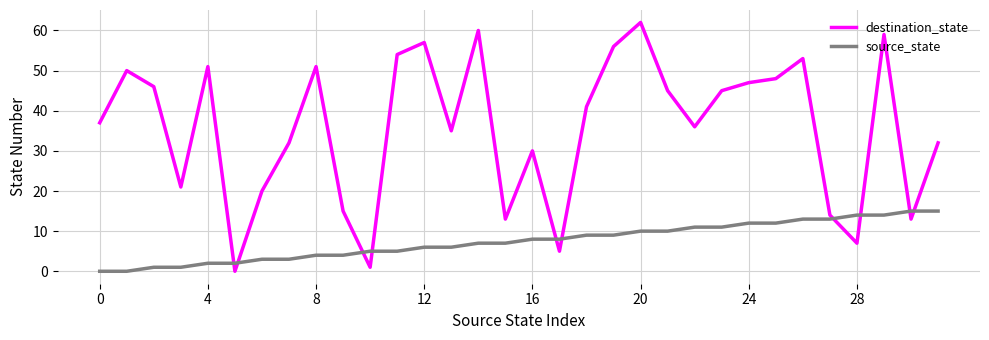

How many categories are shown in the chart?

32